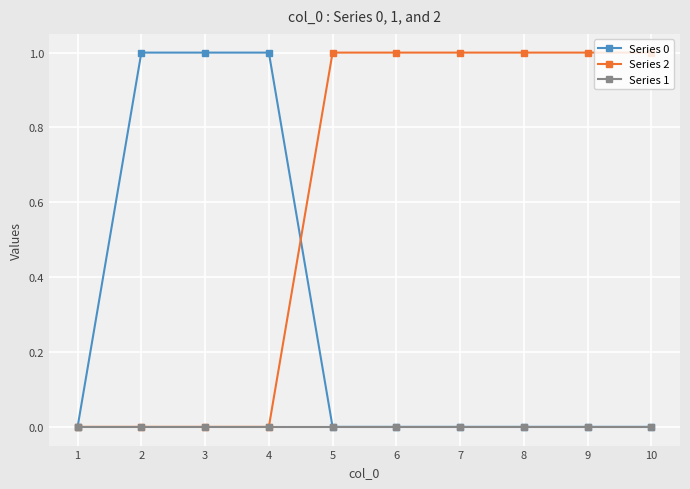

Reading left to right, list all the values displayed in this chart.

Series 0: 0	1	1	1	0	0	0	0	0	0
Series 2: 0	0	0	0	1	1	1	1	1	1
Series 1: 0	0	0	0	0	0	0	0	0	0